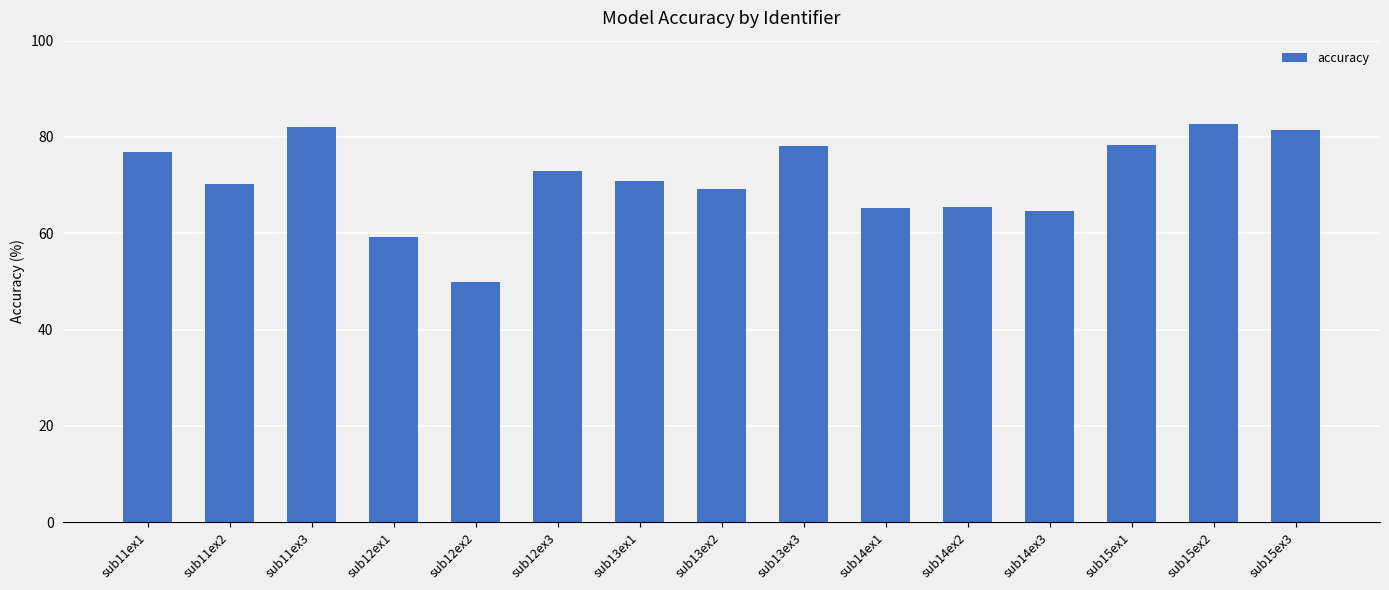

What is the sum of all values?

1067.5